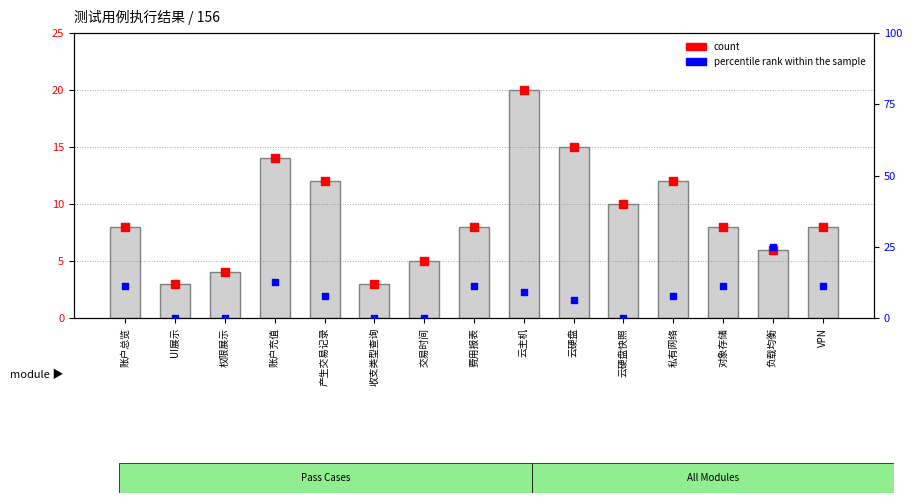

At how many categories does at least one series exceed 3?

13